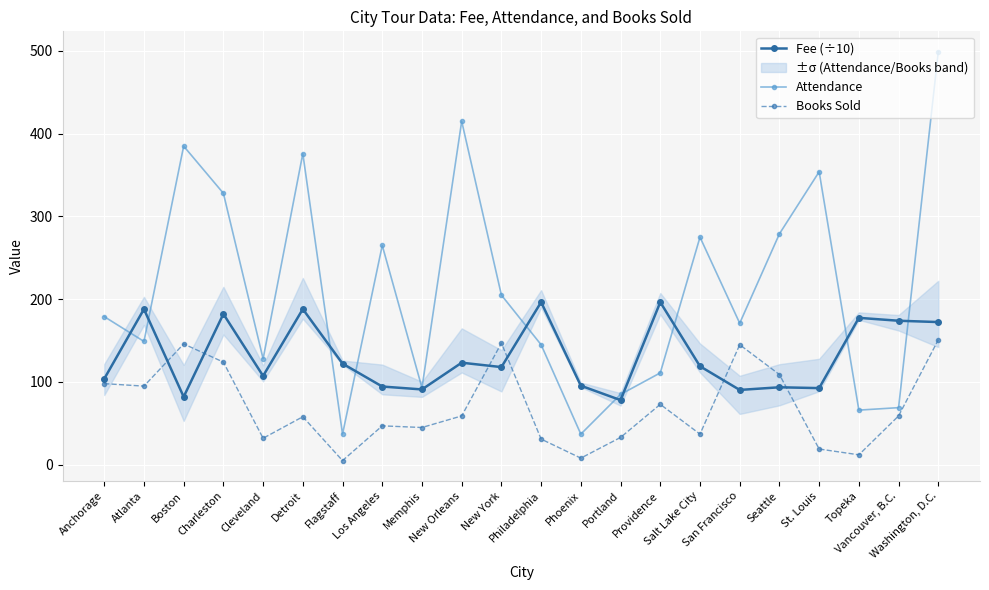

Which series has the largest total across all categories?

Attendance